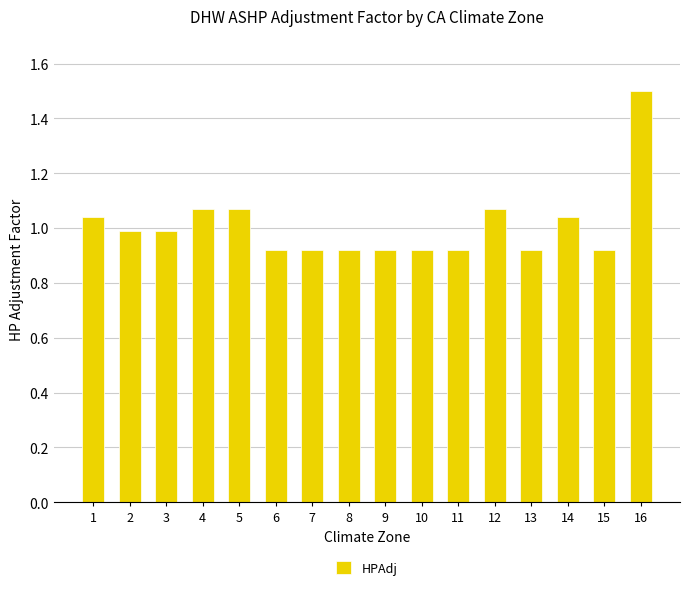

What is the maximum value shown in the chart?

1.5